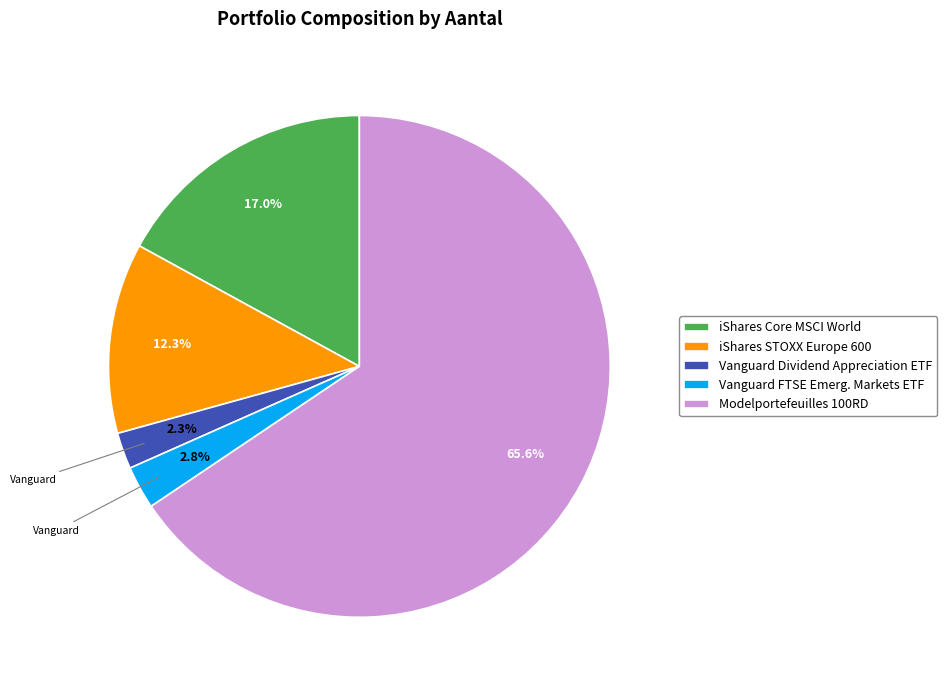

How many segments does this pie chart have?

5